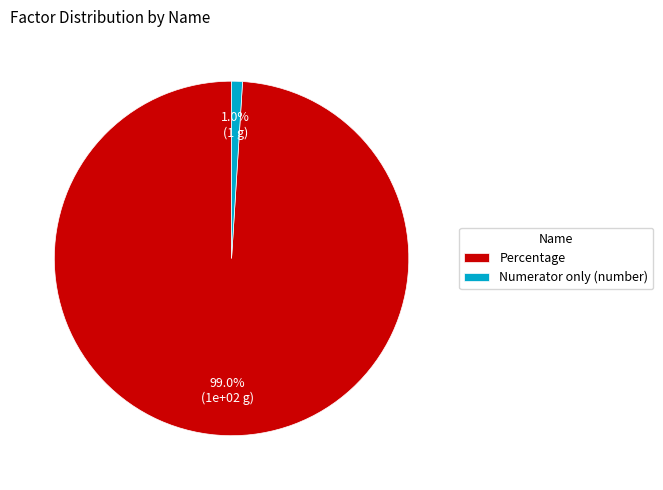

True or false: Percentage accounts for 99% of the total.

True